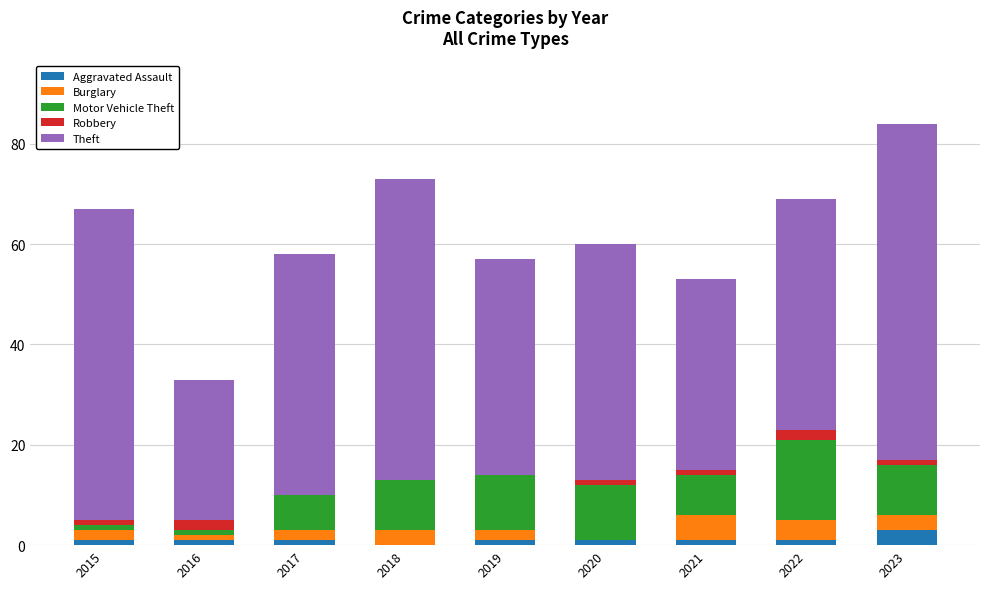

What is the highest value of the Aggravated Assault series?

3